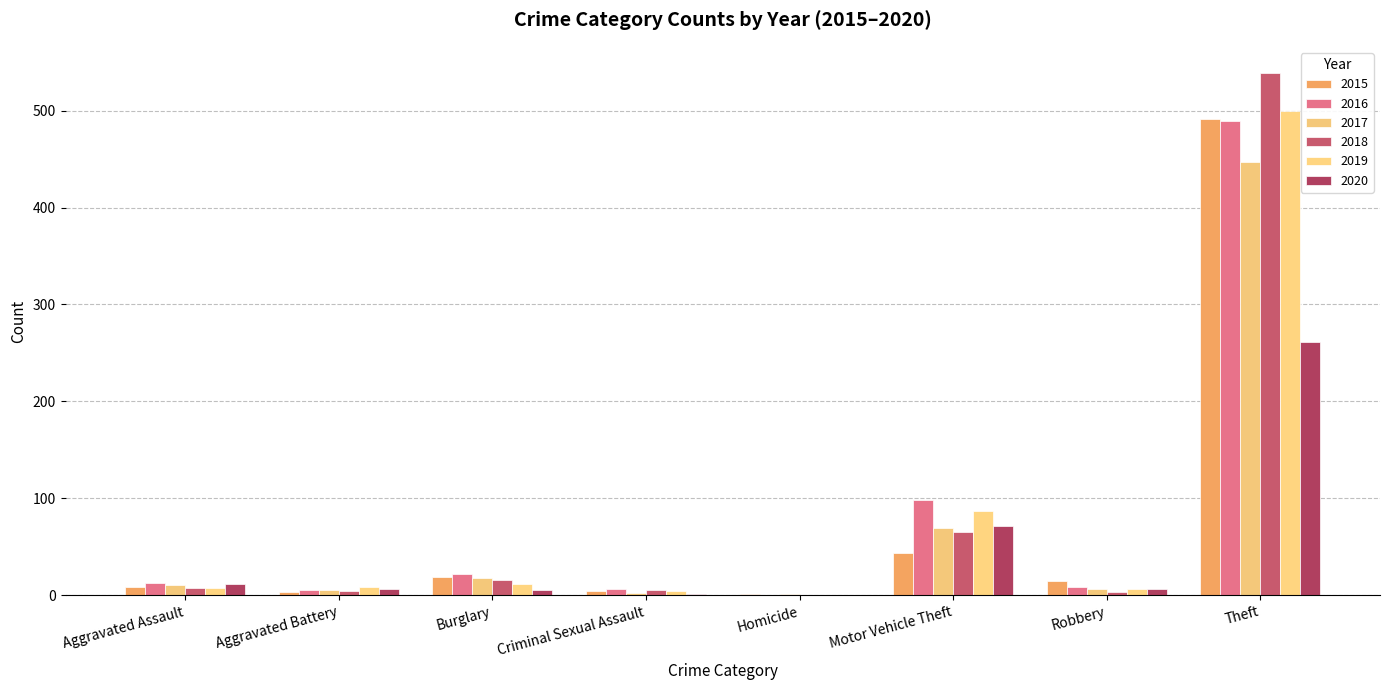

Where is 2017 nearest to the value 224?

Motor Vehicle Theft